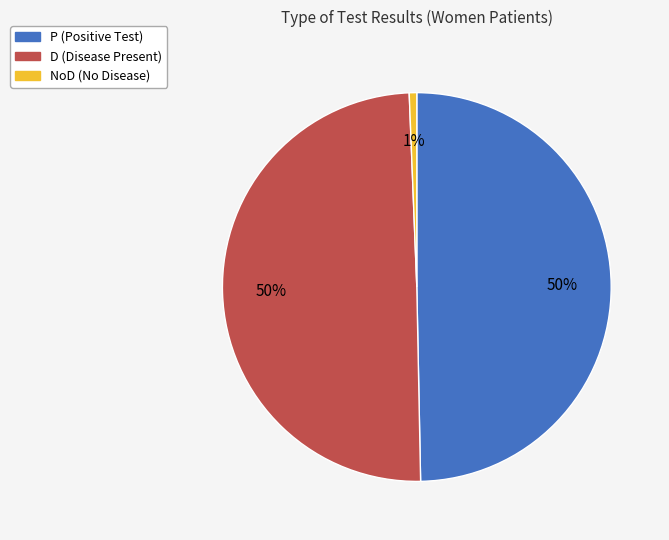

True or false: NoD accounts for 11% of the total.

False